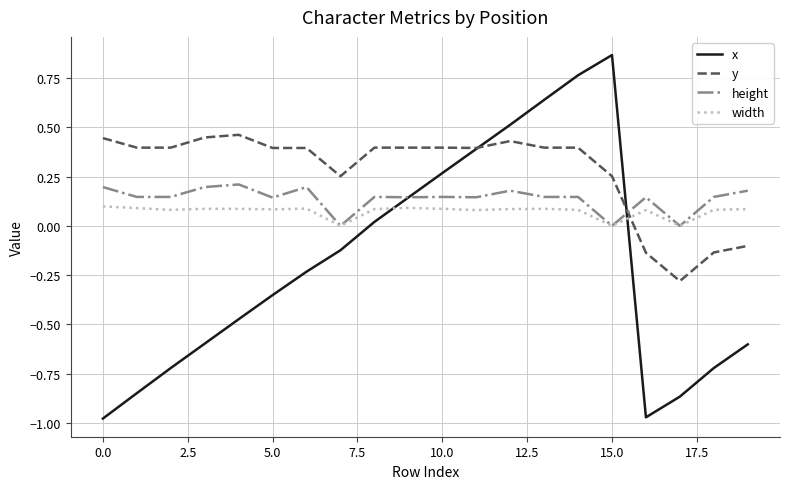

List the series in order of their peak value, lowest first.

width, height, y, x